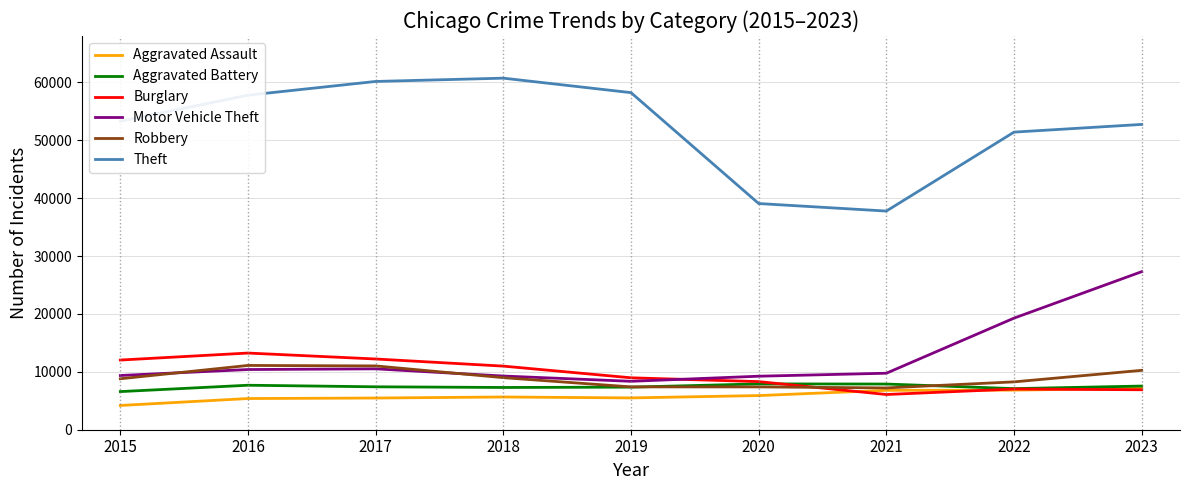

What is the difference between the maximum and minimum values in the Aggravated Battery series?

1329